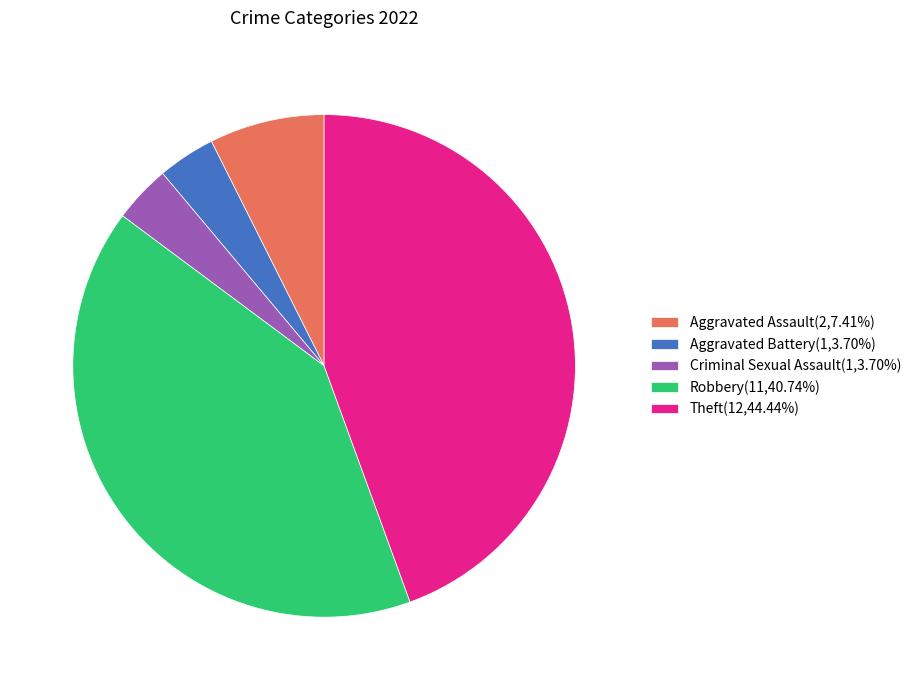

What is the ratio of the value at Theft to the value at Aggravated Battery?

12.0